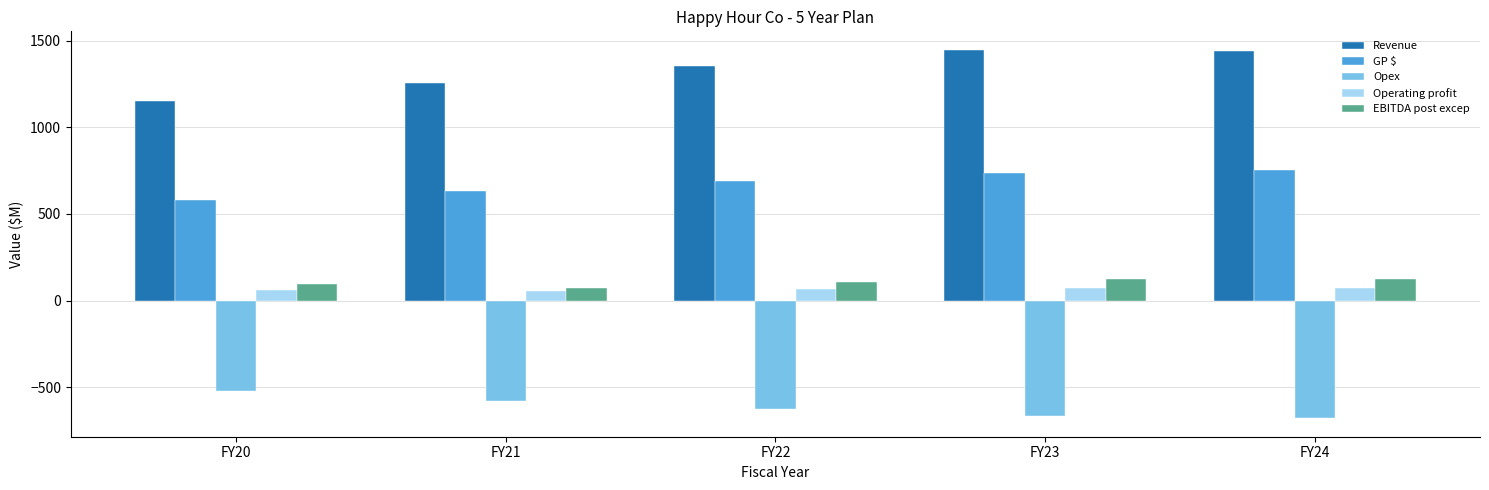

Is it true that Revenue equals 788.4 at FY20?

False